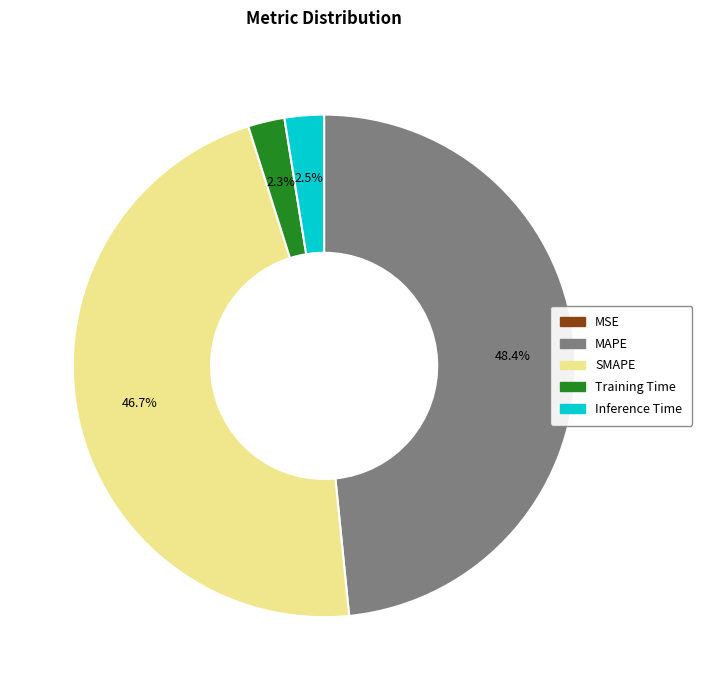

Which slice is the largest?

MAPE